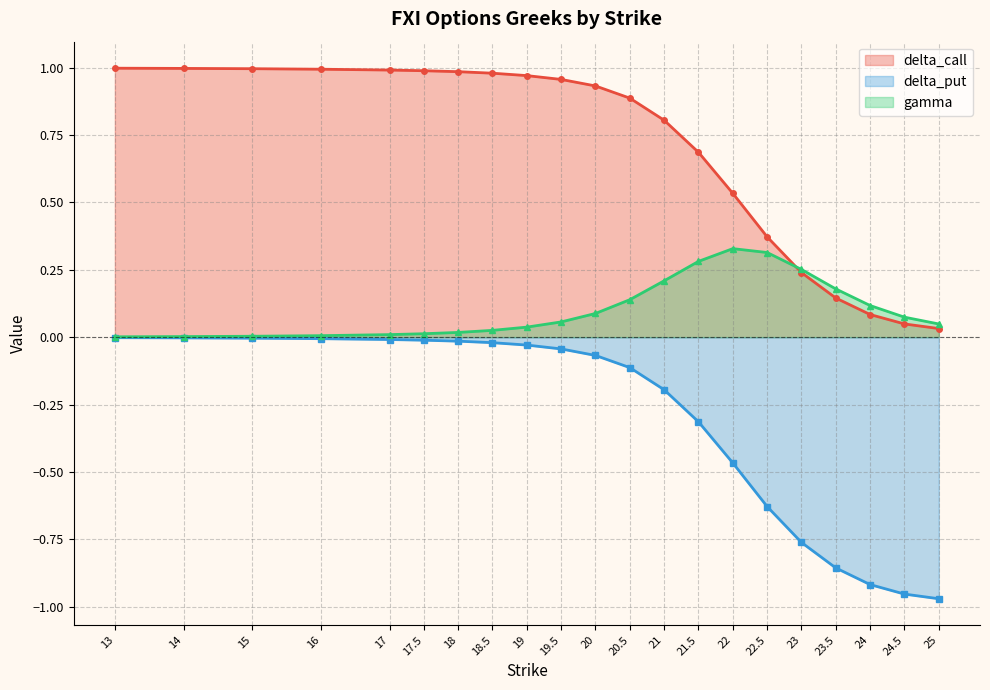

What is the total value across all series at 21?

0.8